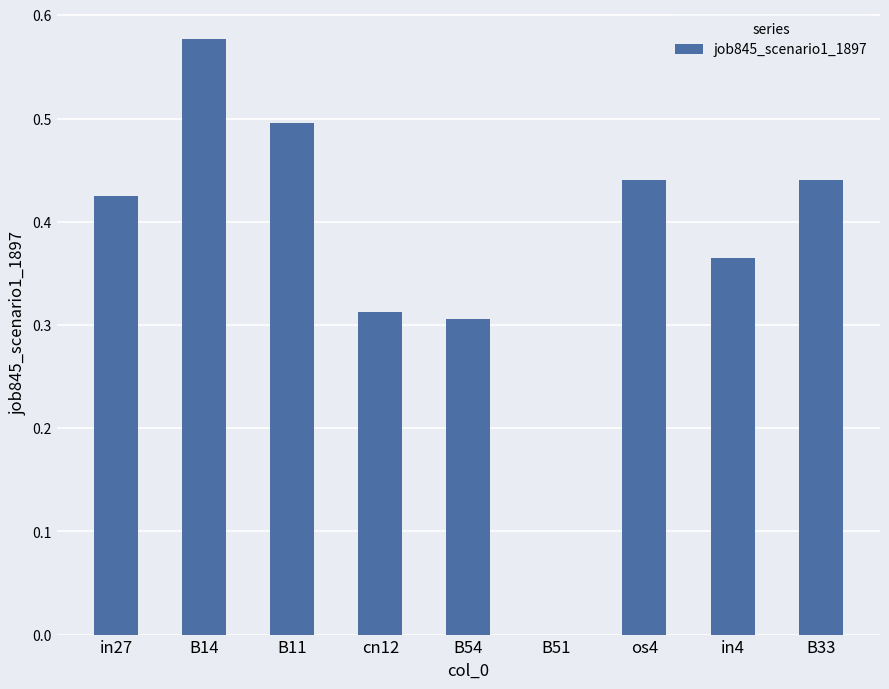

Read the value at B11.

0.5